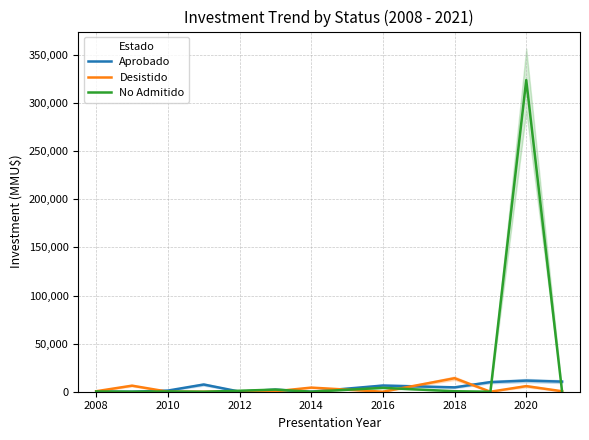

How many lines are shown in the chart?

3